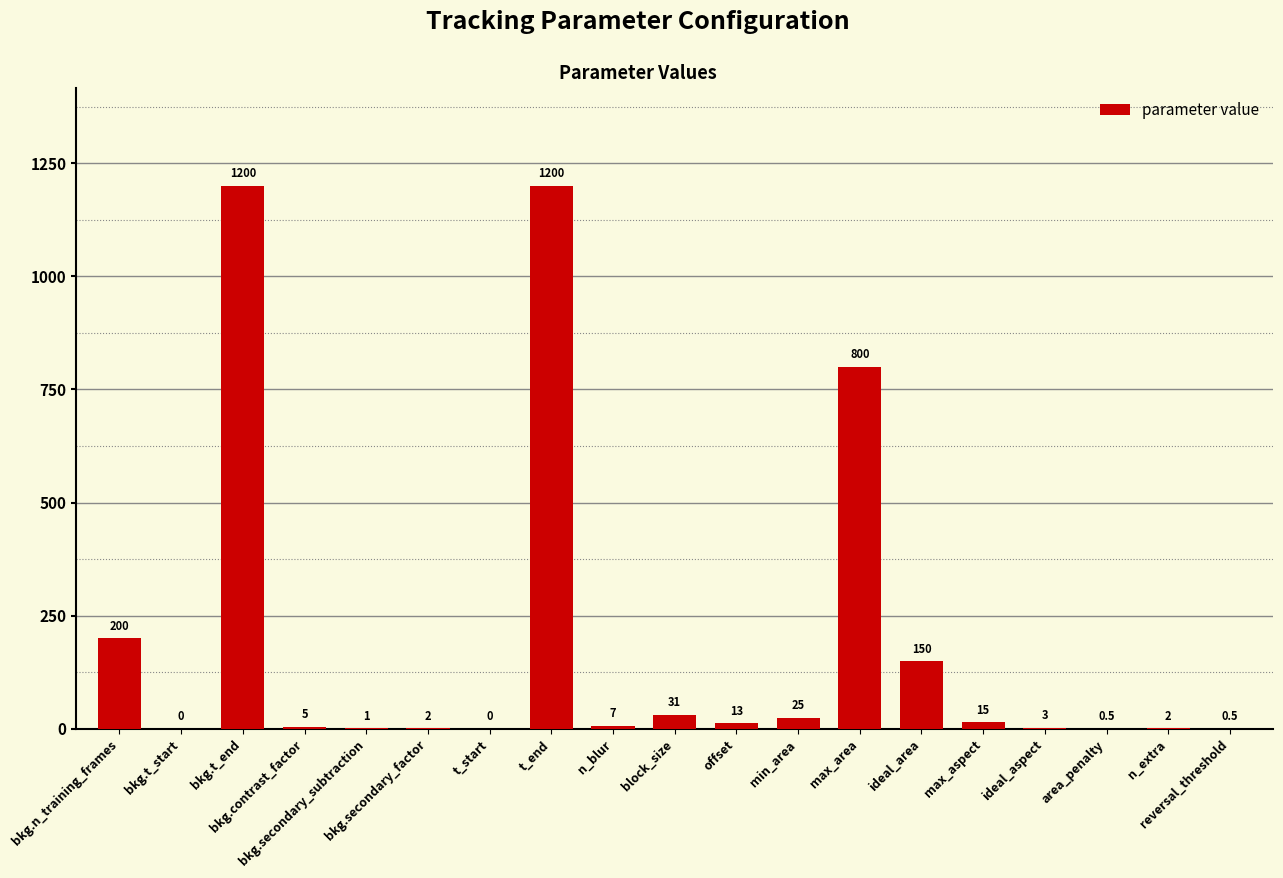

How many distinct data groups are displayed?

1